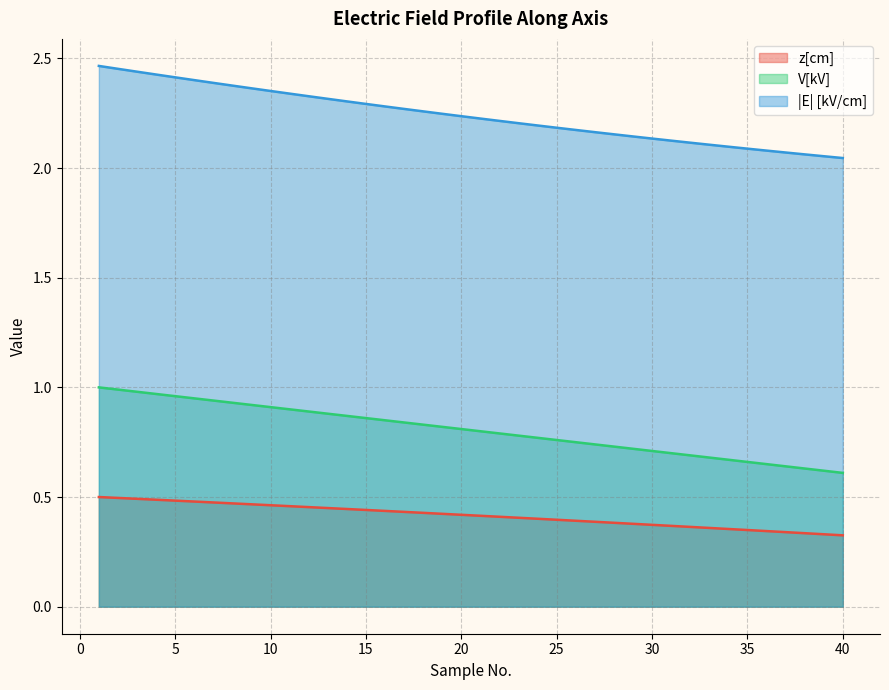

Which series has the largest total across all categories?

|E| [kV/cm]